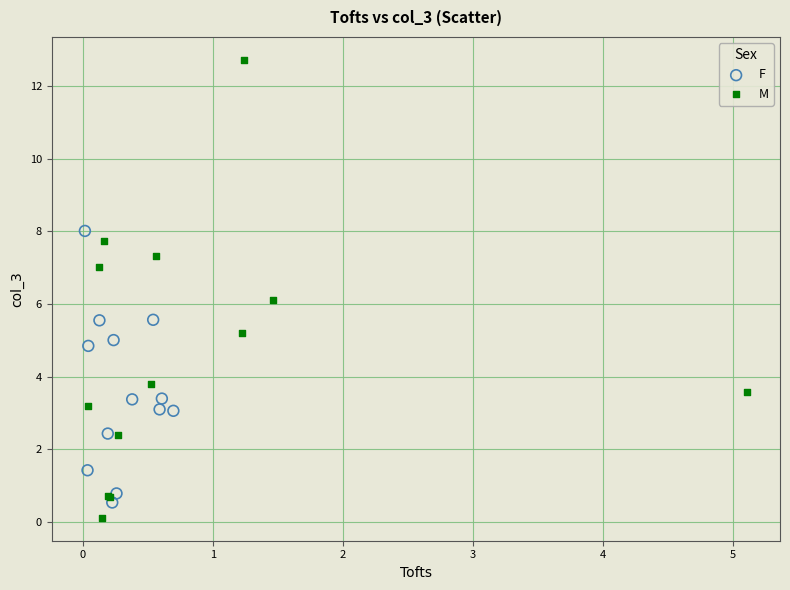

Which series contains the highest Y value?

M